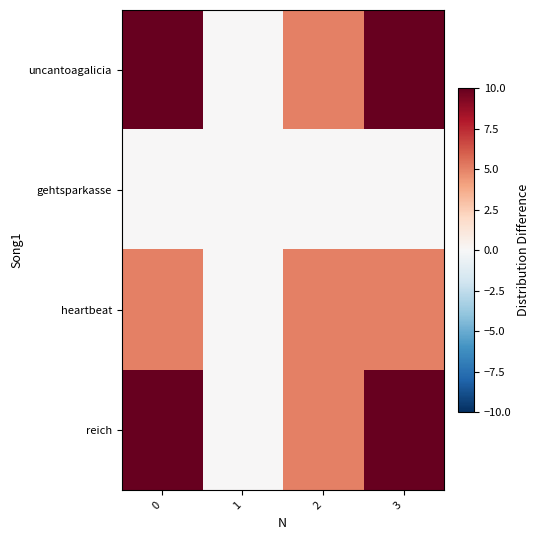

Which series changed the most between 2 and 3?

uncantoagalicia